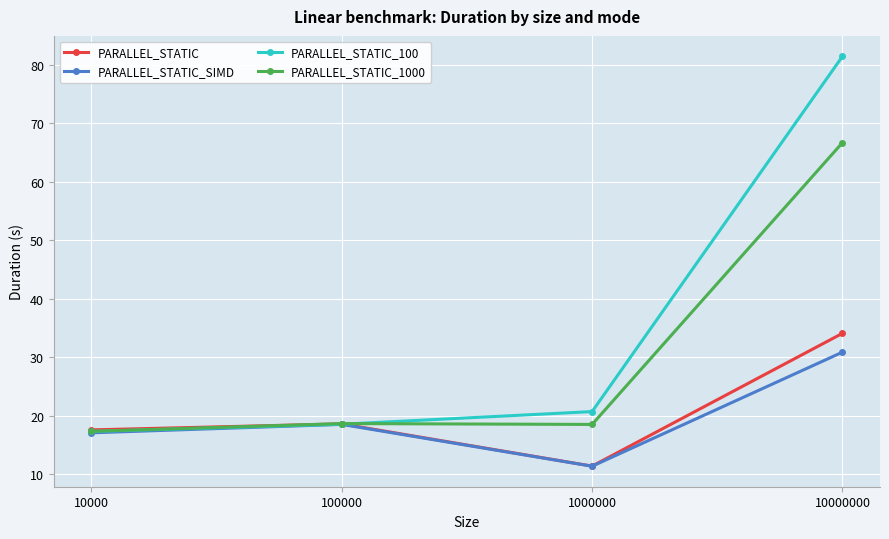

The PARALLEL_STATIC_100 series shows 9.6 at 10000. True or false?

False